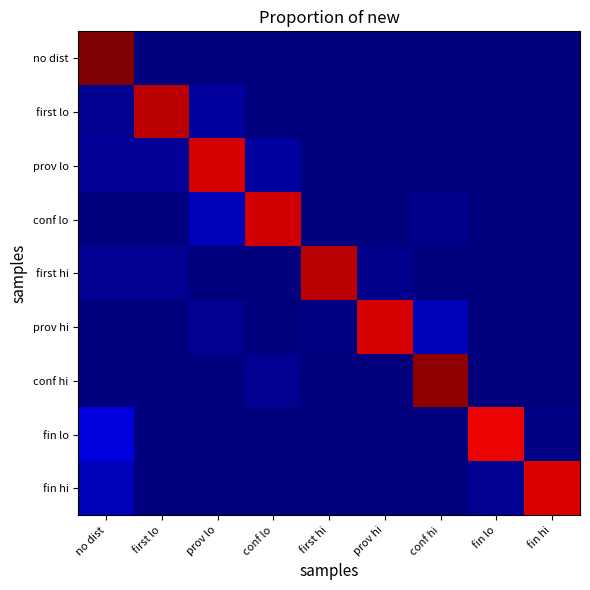

At conf lo, list the series in order from smallest to largest.

first hi, no dist, fin hi, prov hi, first lo, fin lo, conf hi, prov lo, conf lo